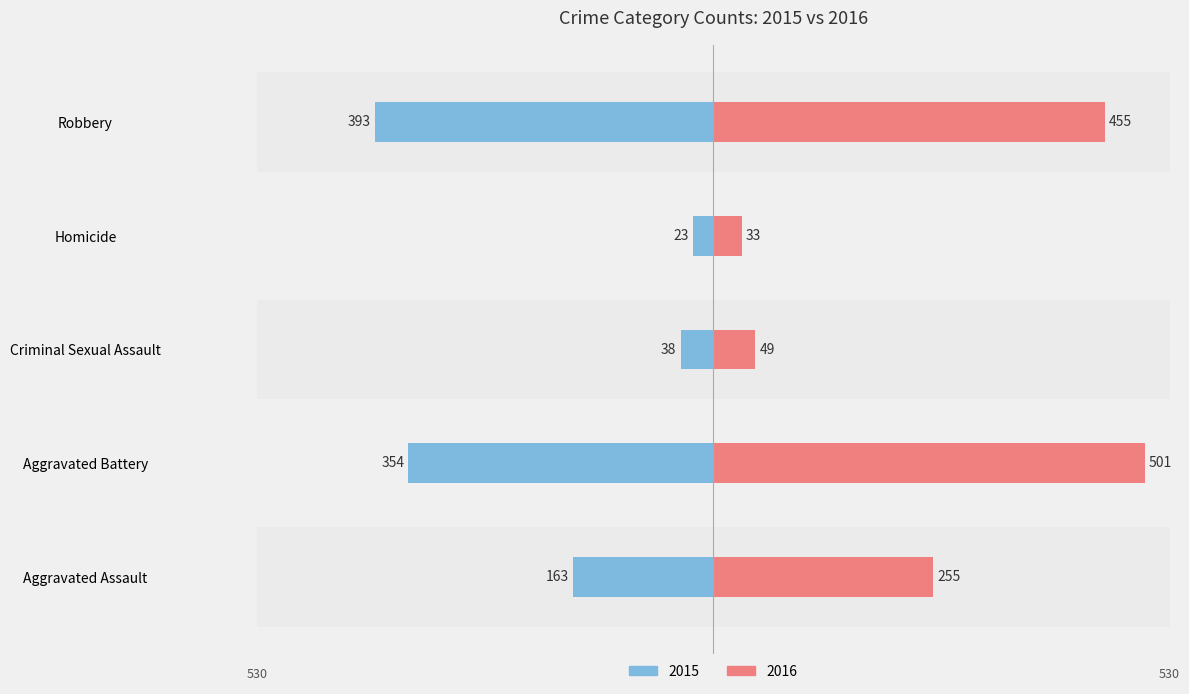

Which series has the widest spread of values?

2016